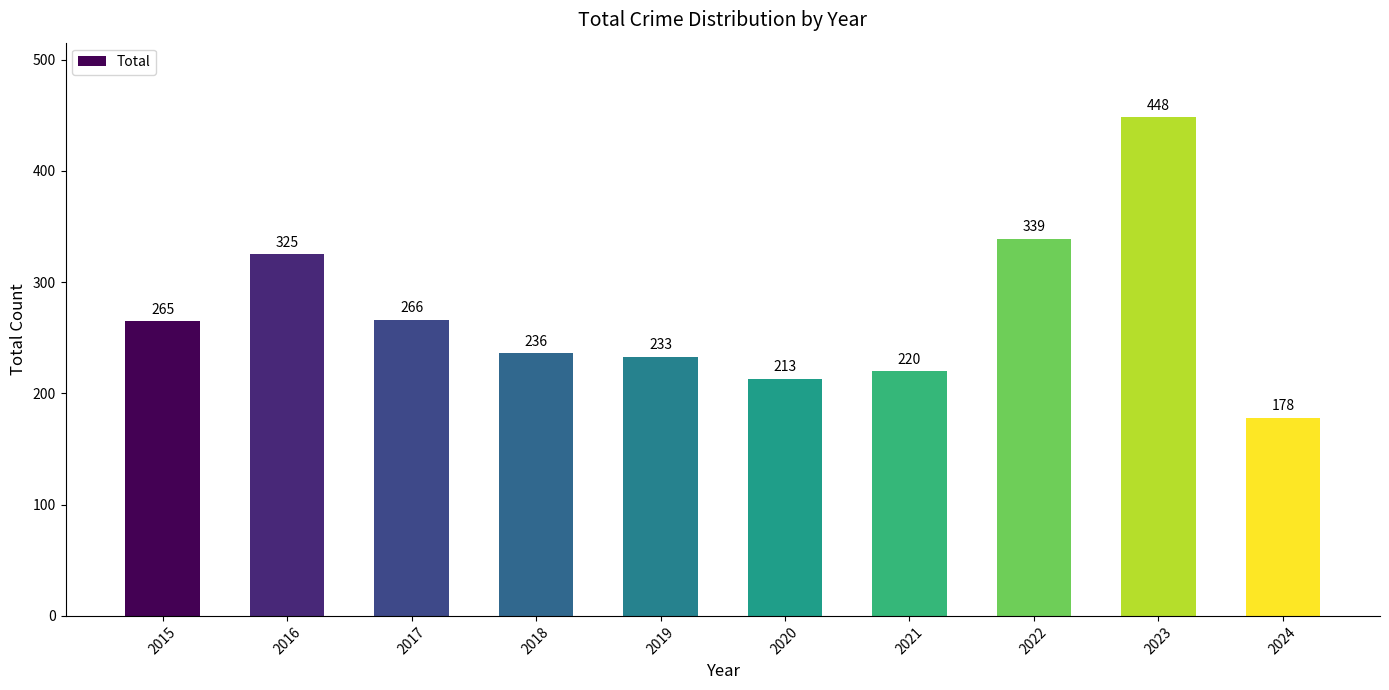

How many values are below 265?

5